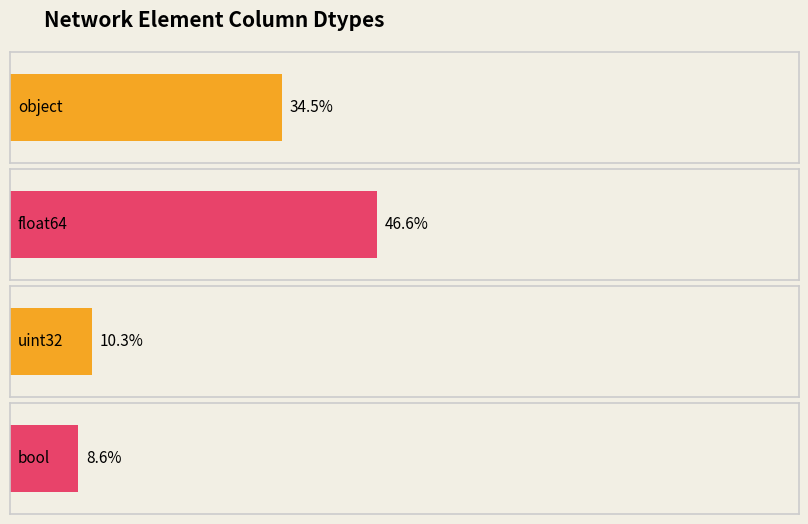

How many data points are above 13?

2